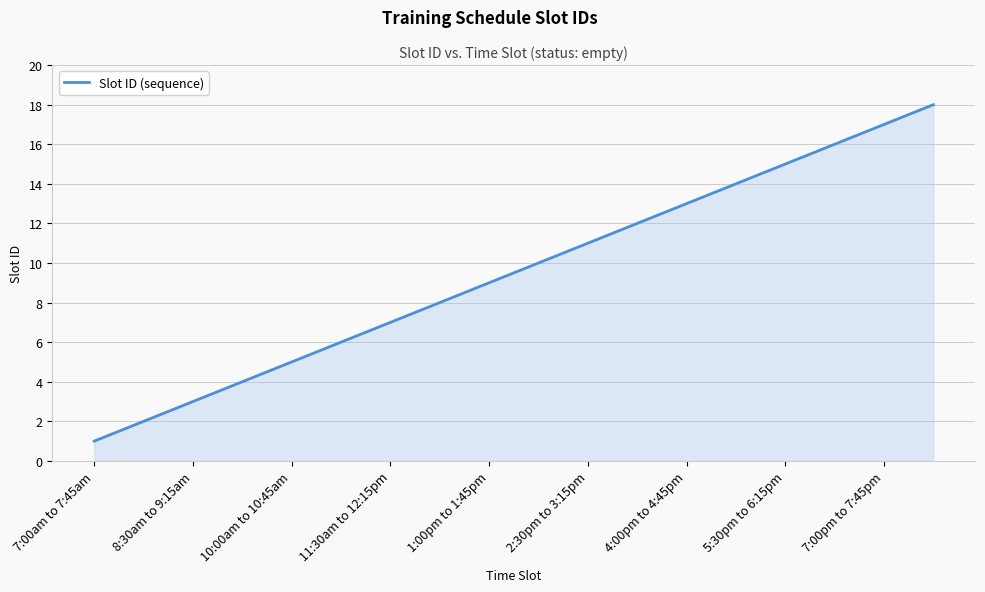

How many lines are shown in the chart?

1